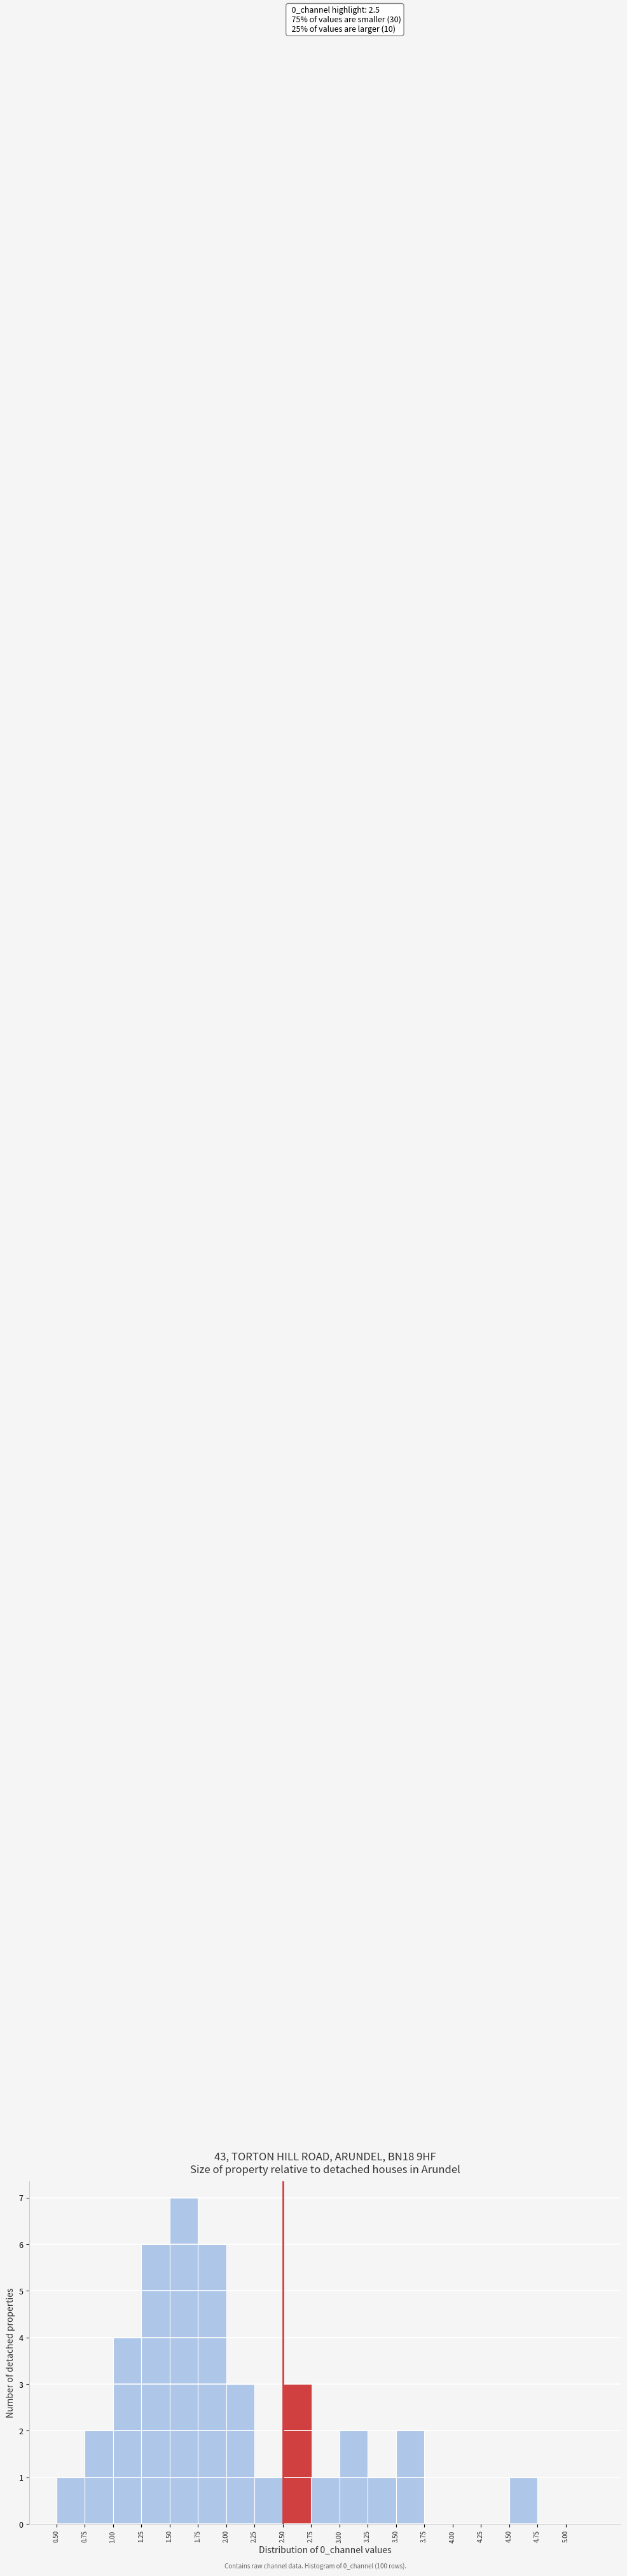

Over which range of the x-axis is the bar tallest?

1.50 to 1.75